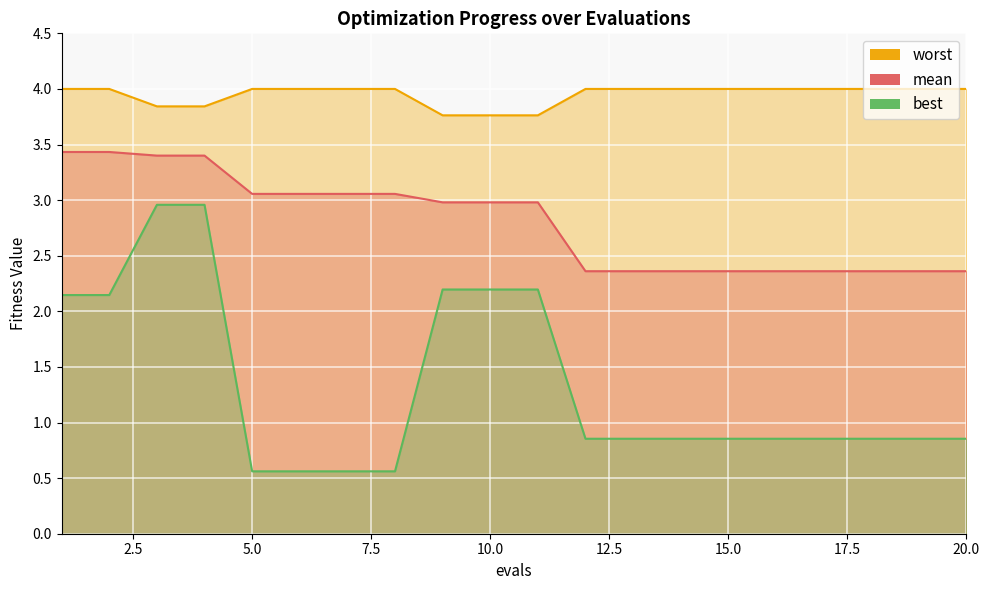

What is the highest value of the best series?

3.0